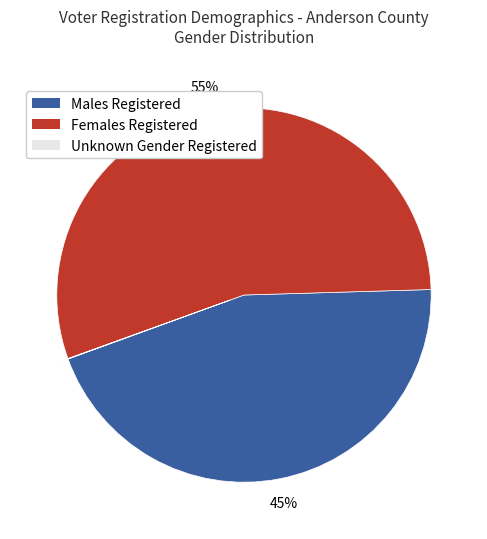

The Females Registered slice represents 70% of the pie. True or false?

False